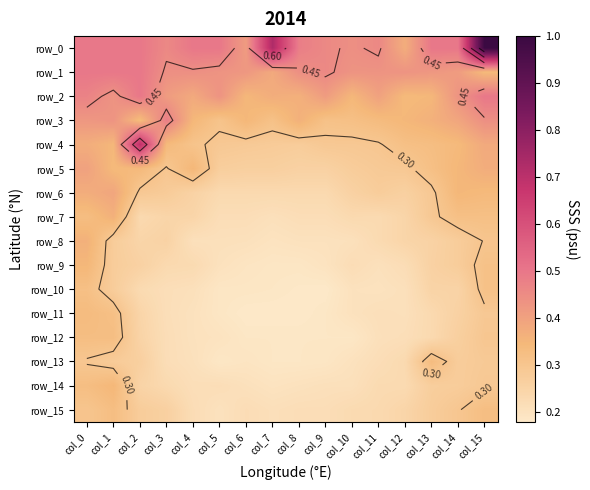

Reading right to left, extract all data points from this chart.

row_0: 1.0	0.5	0.5	0.4	0.5	0.4	0.5	0.5	0.7	0.4	0.5	0.5	0.5	0.5	0.5	0.5
row_1: 0.3	0.4	0.4	0.4	0.4	0.4	0.5	0.4	0.4	0.4	0.4	0.4	0.4	0.5	0.5	0.5
row_2: 0.5	0.4	0.3	0.3	0.4	0.3	0.4	0.4	0.4	0.3	0.4	0.4	0.4	0.5	0.4	0.5
row_3: 0.4	0.4	0.4	0.3	0.3	0.3	0.3	0.4	0.3	0.3	0.3	0.3	0.5	0.3	0.4	0.4
row_4: 0.4	0.3	0.3	0.3	0.3	0.3	0.3	0.3	0.3	0.3	0.3	0.3	0.3	0.7	0.3	0.4
row_5: 0.4	0.3	0.3	0.3	0.3	0.3	0.3	0.3	0.3	0.3	0.3	0.3	0.3	0.3	0.3	0.4
row_6: 0.3	0.3	0.3	0.3	0.3	0.3	0.2	0.2	0.2	0.2	0.2	0.3	0.3	0.3	0.4	0.4
row_7: 0.3	0.3	0.3	0.2	0.2	0.2	0.2	0.2	0.2	0.2	0.2	0.2	0.2	0.2	0.4	0.3
row_8: 0.3	0.3	0.3	0.2	0.2	0.2	0.2	0.2	0.2	0.2	0.2	0.2	0.3	0.2	0.3	0.4
row_9: 0.3	0.3	0.3	0.2	0.2	0.2	0.2	0.2	0.2	0.2	0.2	0.2	0.2	0.3	0.3	0.3
row_10: 0.3	0.3	0.3	0.2	0.2	0.2	0.2	0.2	0.2	0.2	0.2	0.2	0.2	0.2	0.3	0.3
row_11: 0.3	0.3	0.2	0.2	0.2	0.2	0.2	0.2	0.2	0.2	0.2	0.2	0.2	0.2	0.3	0.3
row_12: 0.3	0.3	0.2	0.2	0.2	0.2	0.2	0.2	0.2	0.2	0.2	0.2	0.2	0.3	0.3	0.3
row_13: 0.3	0.3	0.3	0.2	0.2	0.2	0.2	0.2	0.2	0.2	0.2	0.2	0.2	0.3	0.3	0.3
row_14: 0.3	0.3	0.3	0.2	0.2	0.2	0.2	0.2	0.2	0.2	0.2	0.2	0.2	0.3	0.3	0.3
row_15: 0.3	0.3	0.3	0.2	0.2	0.2	0.2	0.2	0.2	0.2	0.2	0.2	0.3	0.3	0.3	0.3